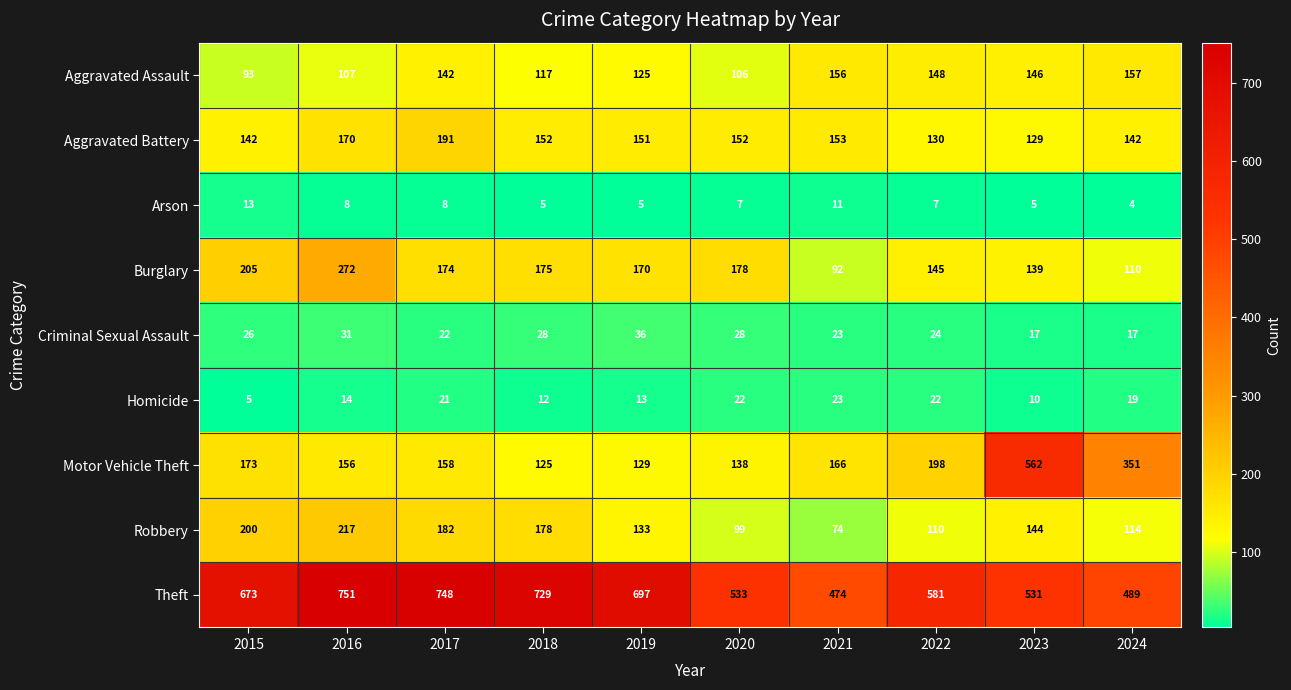

Is it true that Aggravated Battery equals 152 at 2020?

True